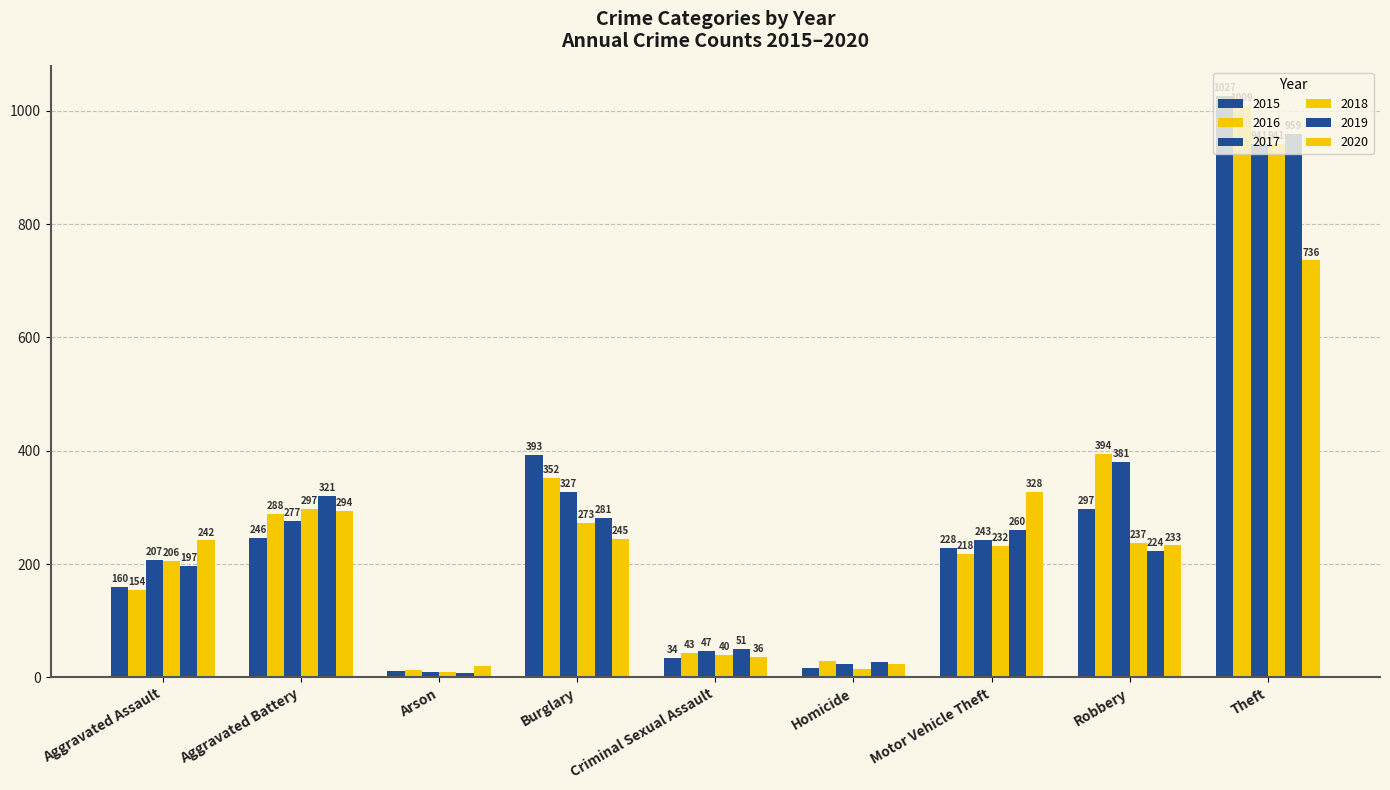

Rank the series by their maximum value, from lowest to highest.

2020, 2017, 2018, 2019, 2016, 2015